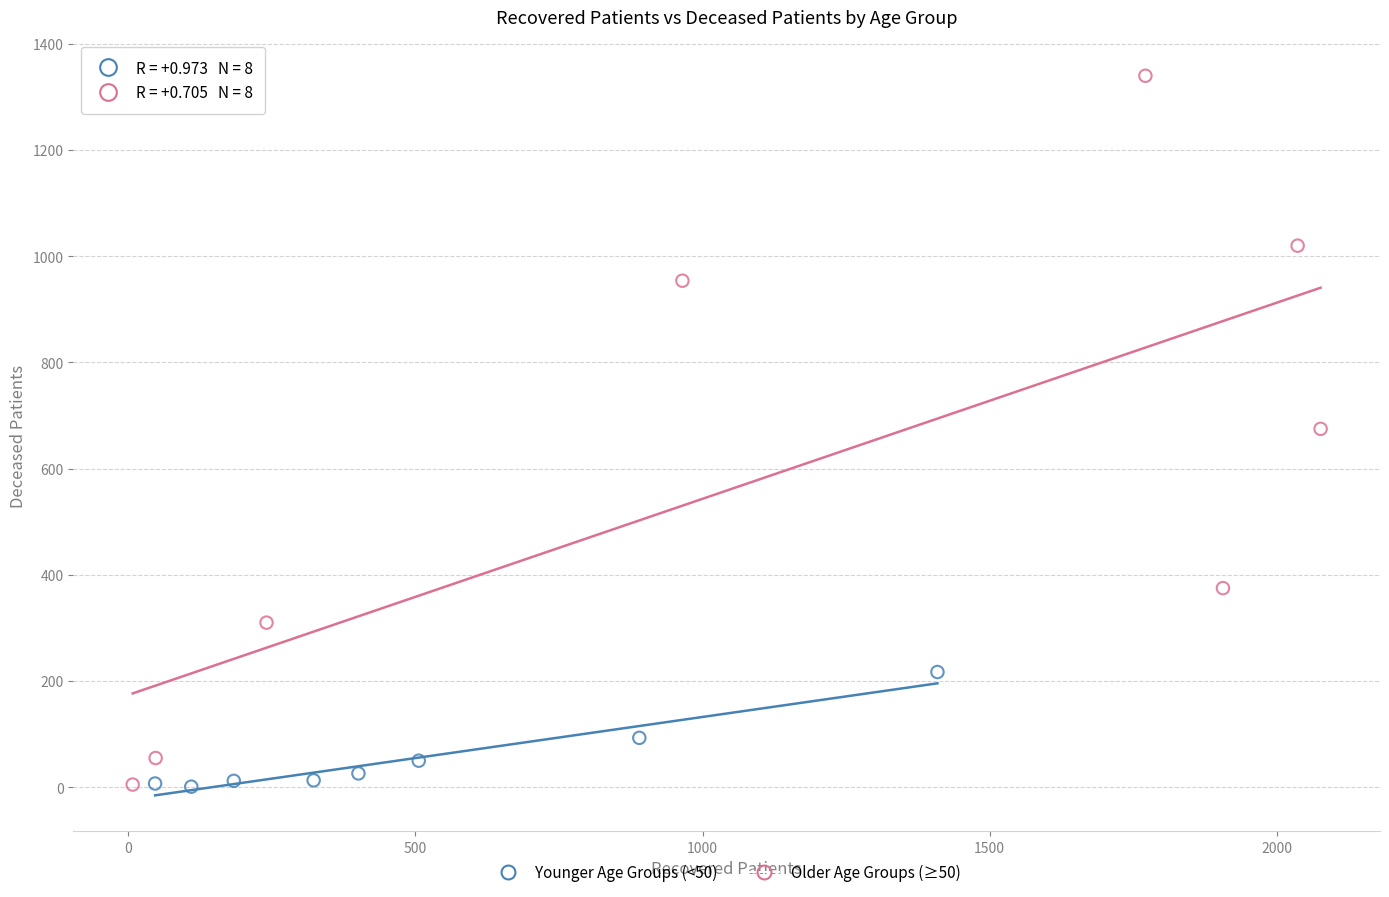

What are all the series names shown in the legend?

Younger Age Groups (<50), Older Age Groups (≥50)